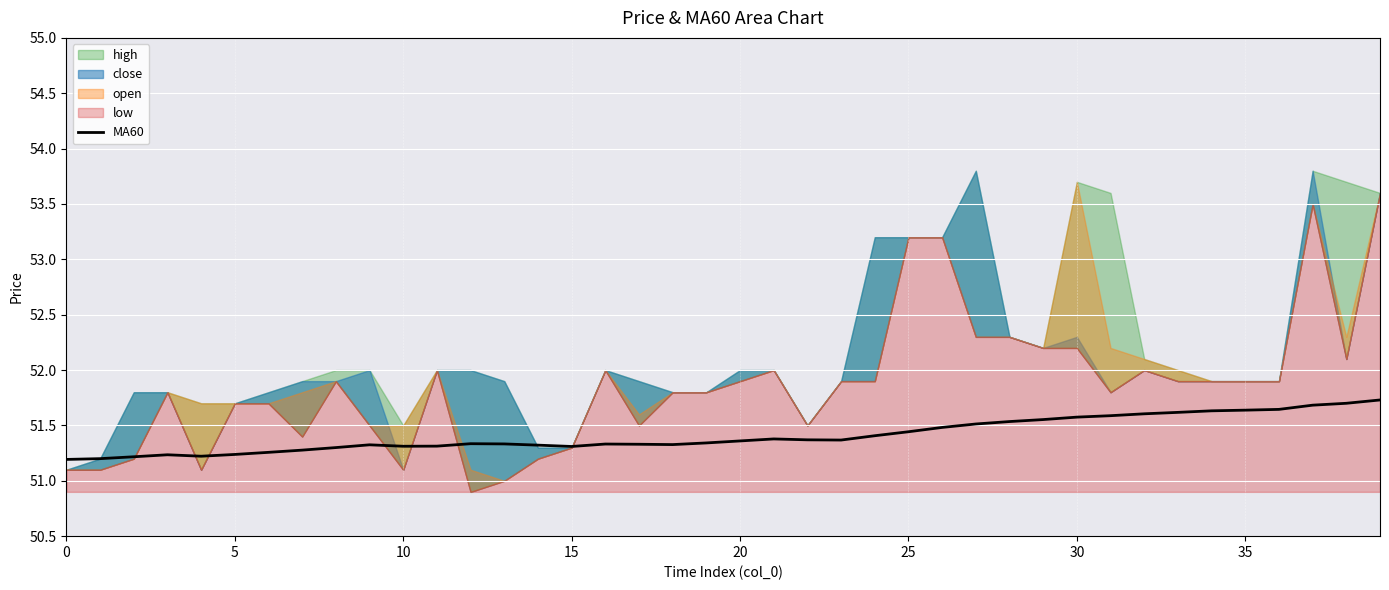

What is the highest value of the MA60 series?

51.7